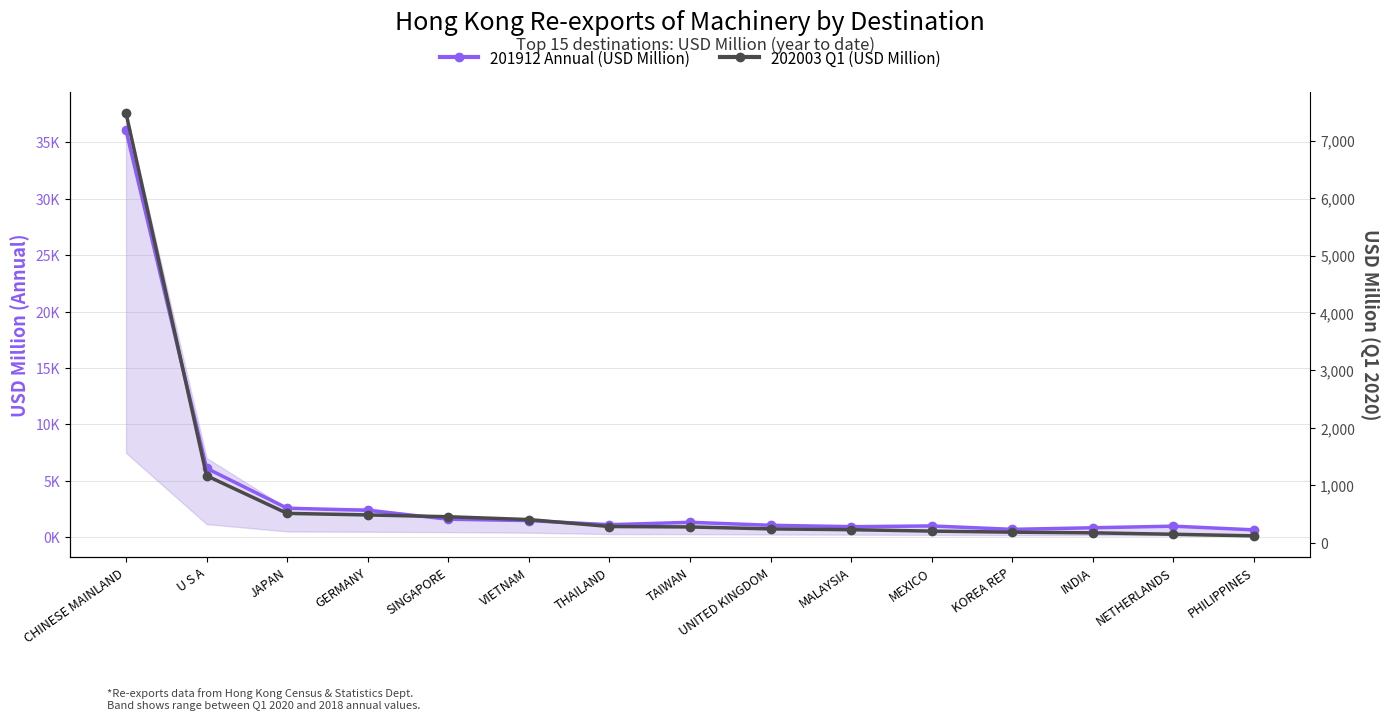

What are all the series names shown in the legend?

201912 Annual (USD Million), 202003 Q1 (USD Million)